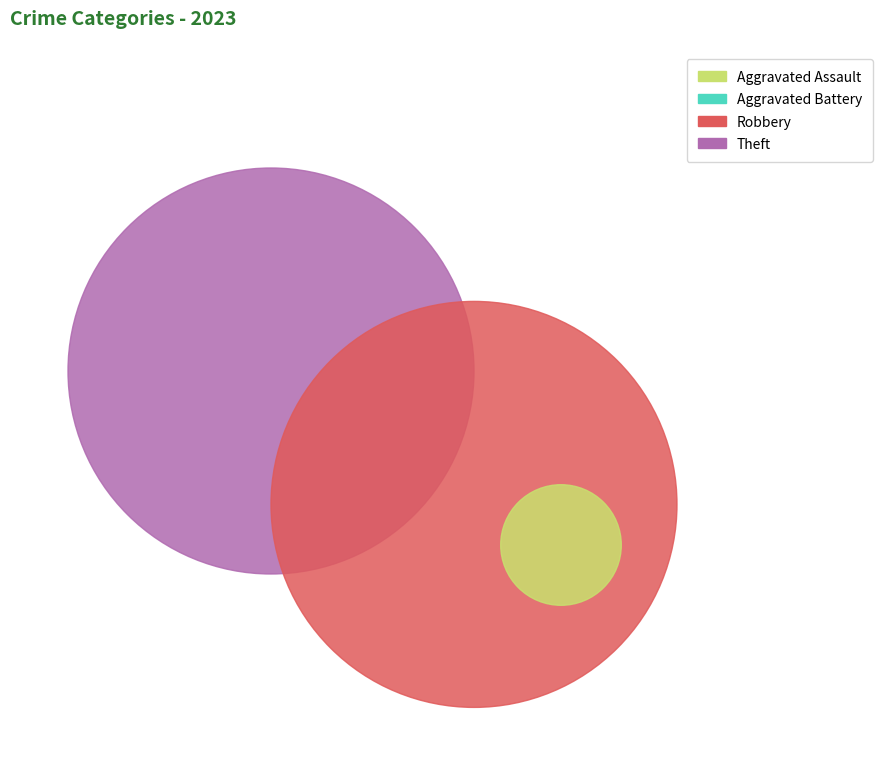

How much of the chart is everything except Aggravated Assault?

96.5%